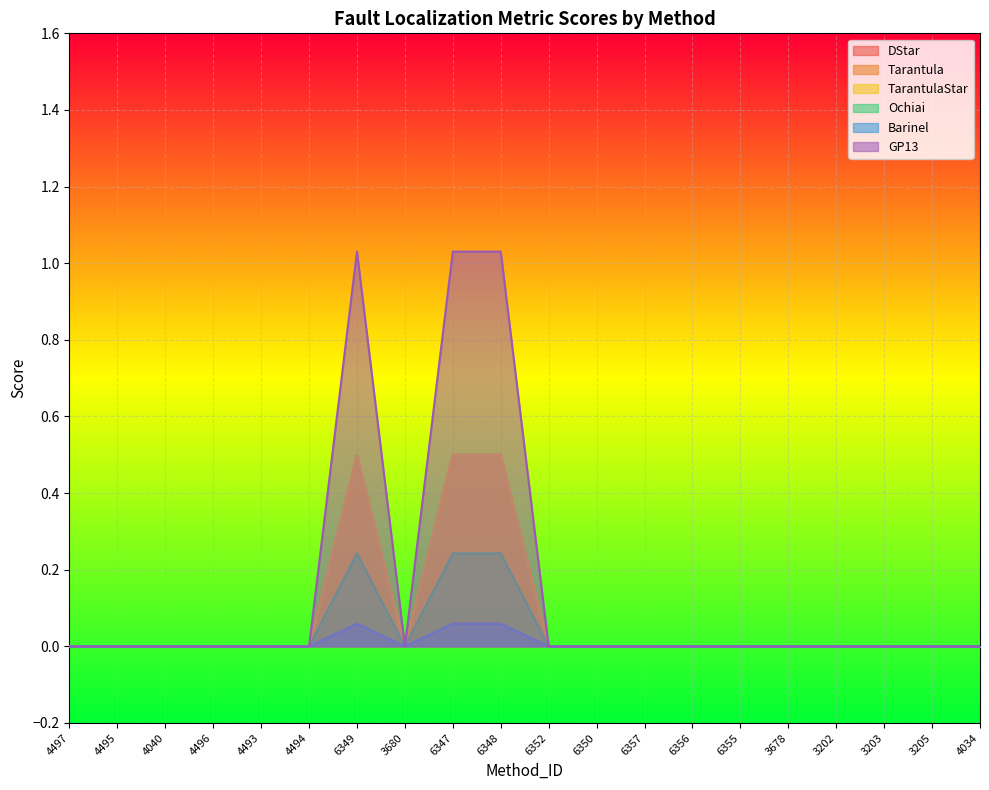

The DStar series shows 1.0 at 6347. True or false?

True